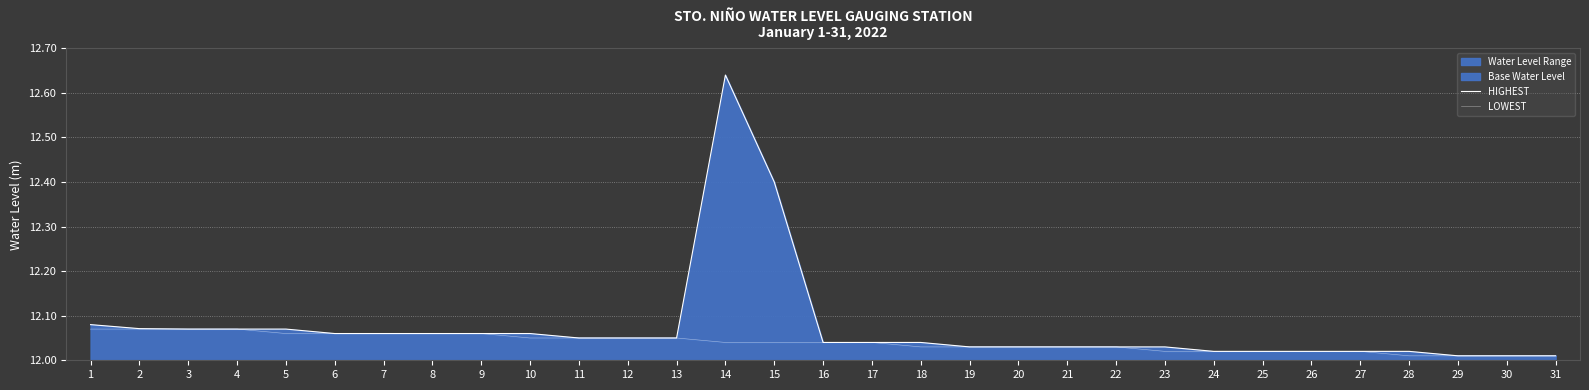

What is the value of the HIGHEST point at the 3rd from the left?

12.1